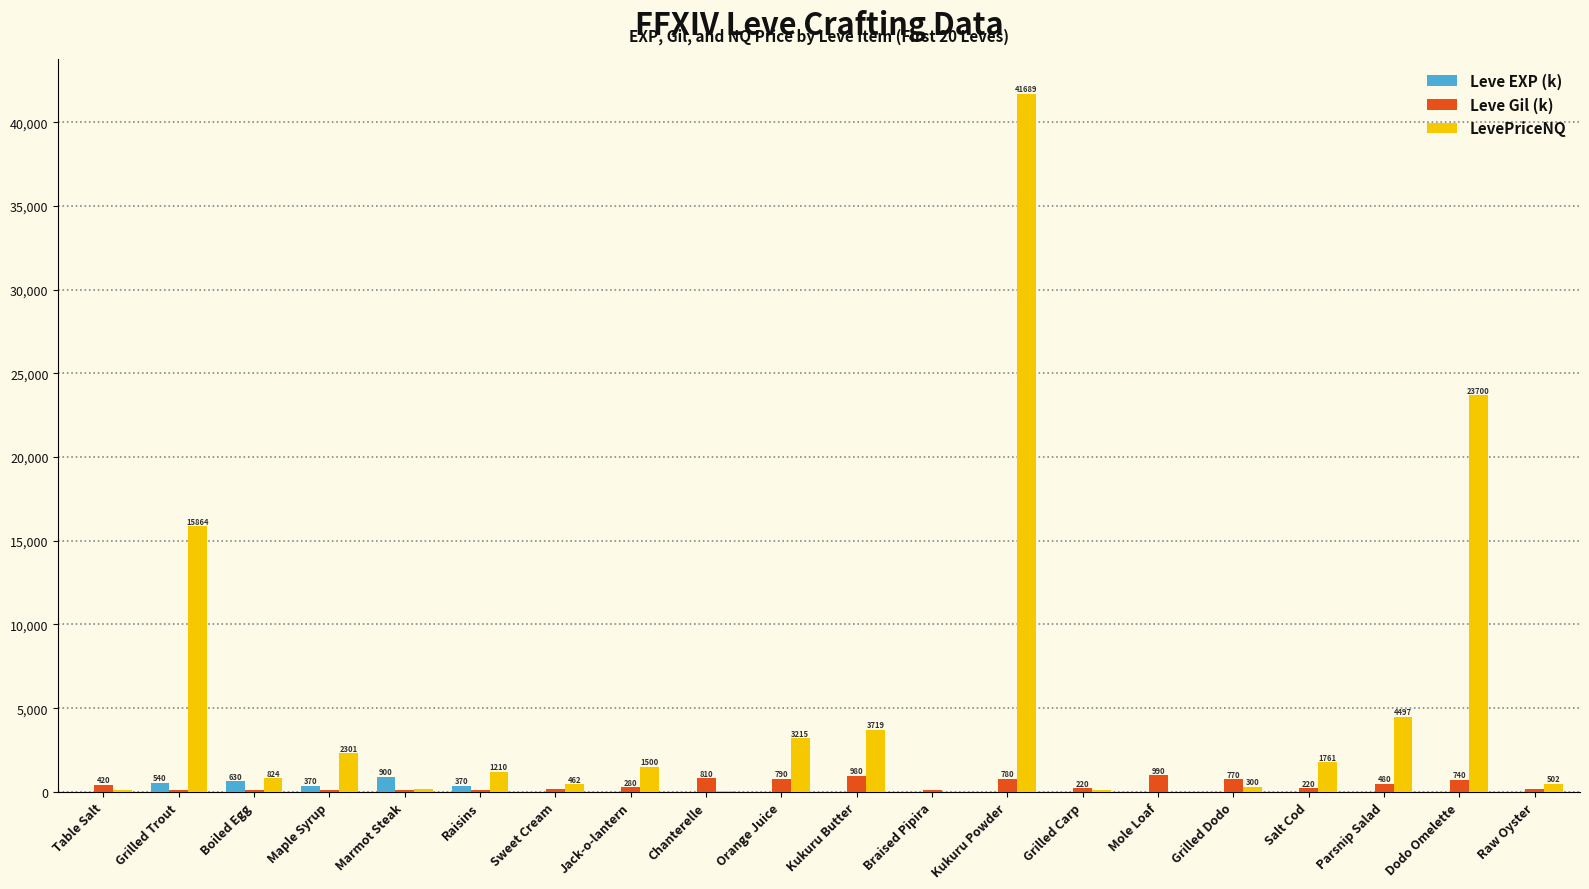

At which label does Leve EXP (k) first exceed 6?

Grilled Trout